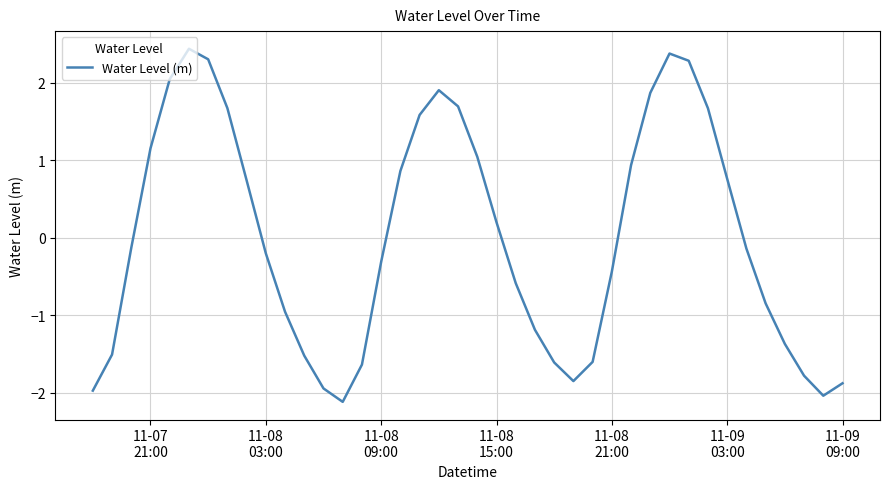

What is the smallest value displayed?

-2.1